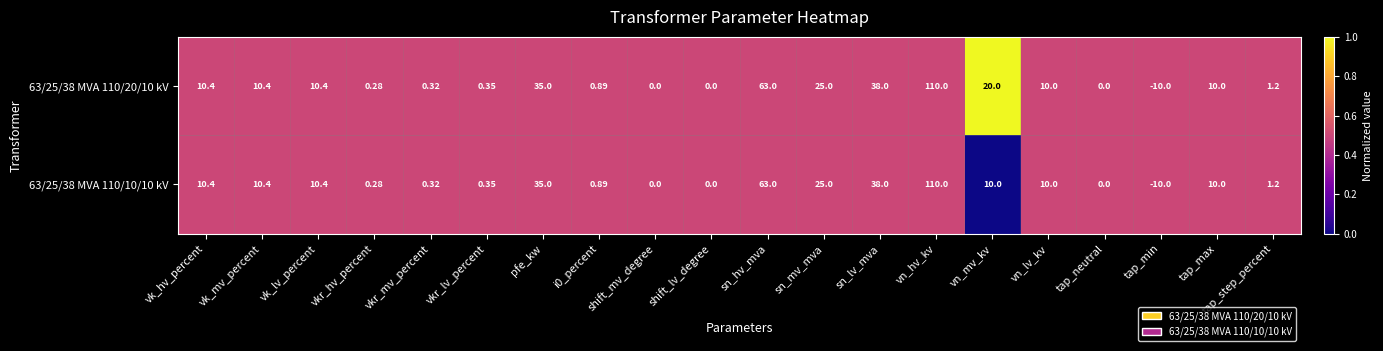

How many values in 63/25/38 MVA 110/10/10 kV are below zero?

1